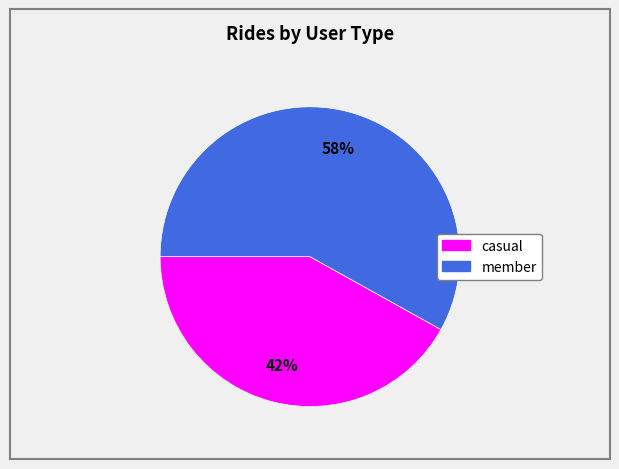

Is there a majority slice in this chart?

Yes